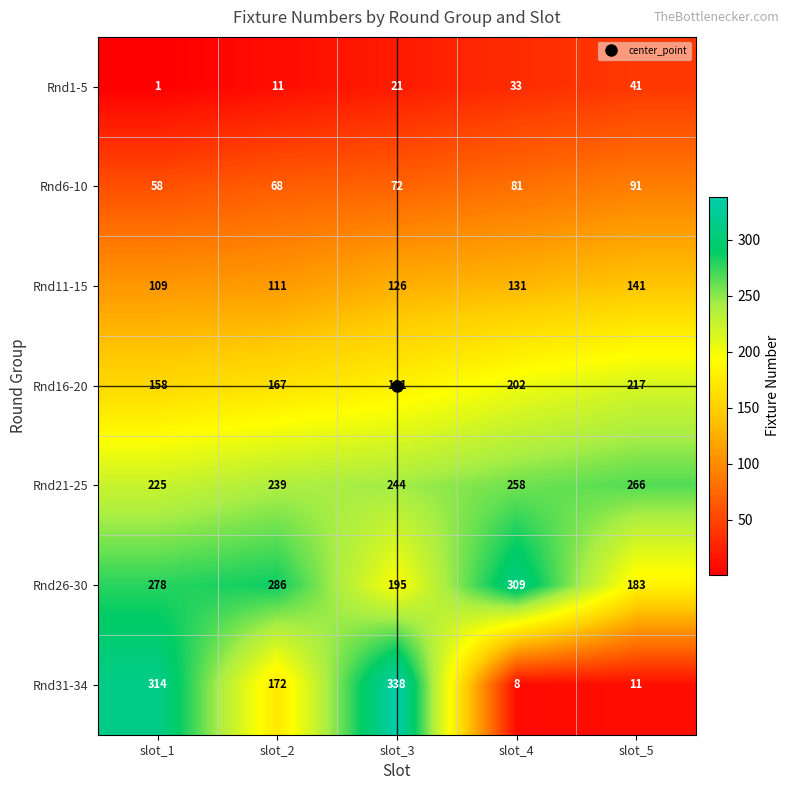

At which label is Rnd16-20 closest to 187?

slot_3